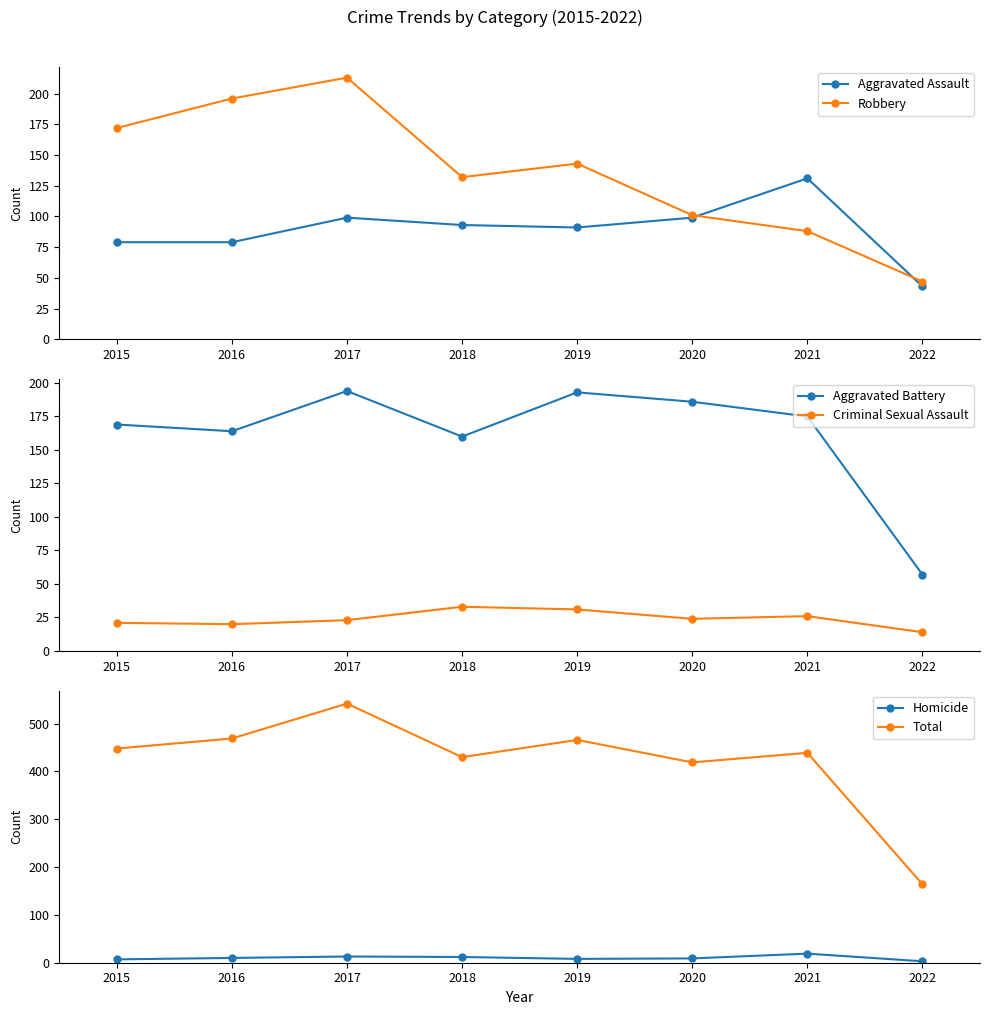

What is the value of the Robbery point at the 4th from the left?

132